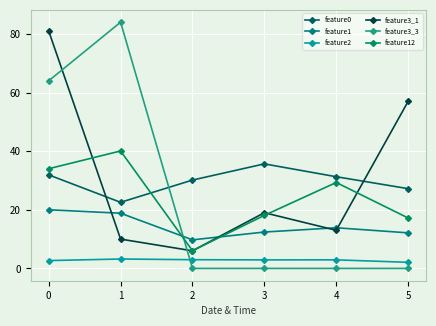

Between 0 and 3, which series saw the biggest shift?

feature3_3